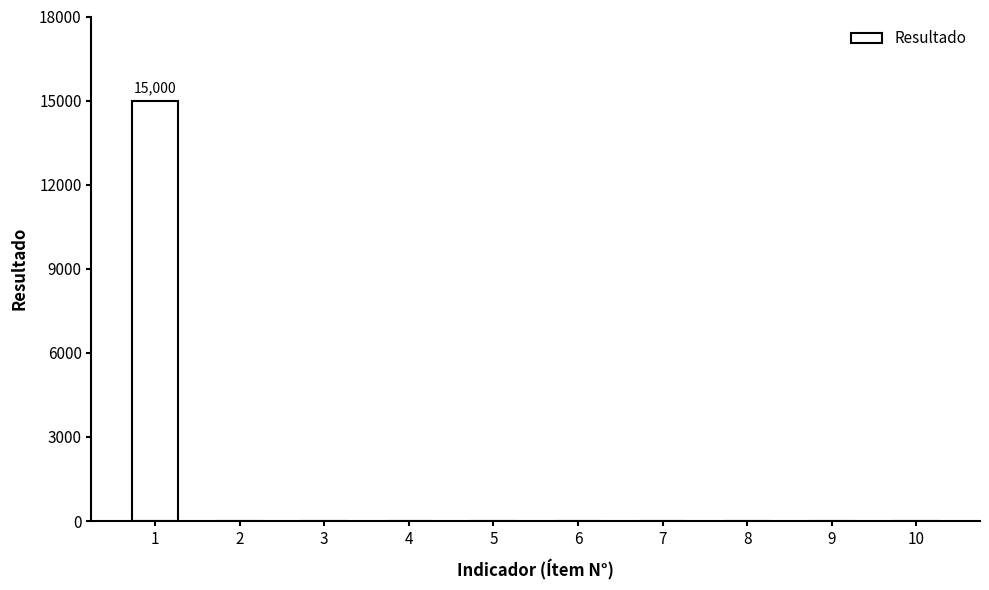

What is the maximum value shown in the chart?

15000